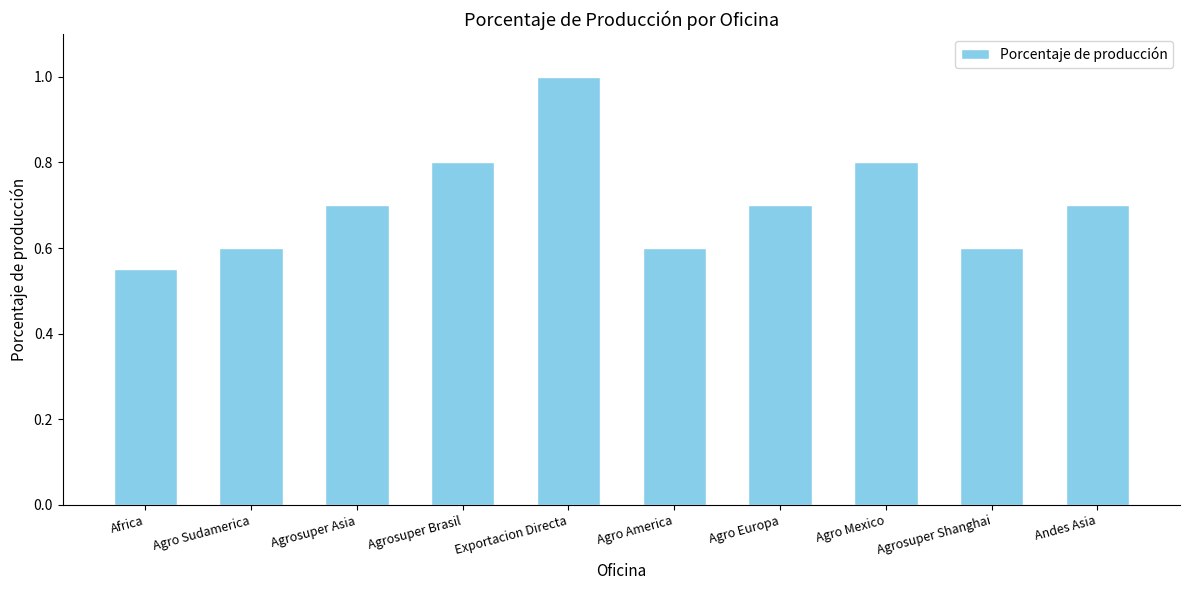

What position from the left is Africa?

1